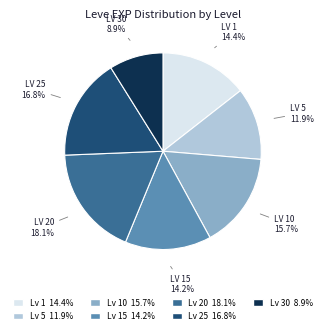

Is there any slice that represents more than half of the pie?

No